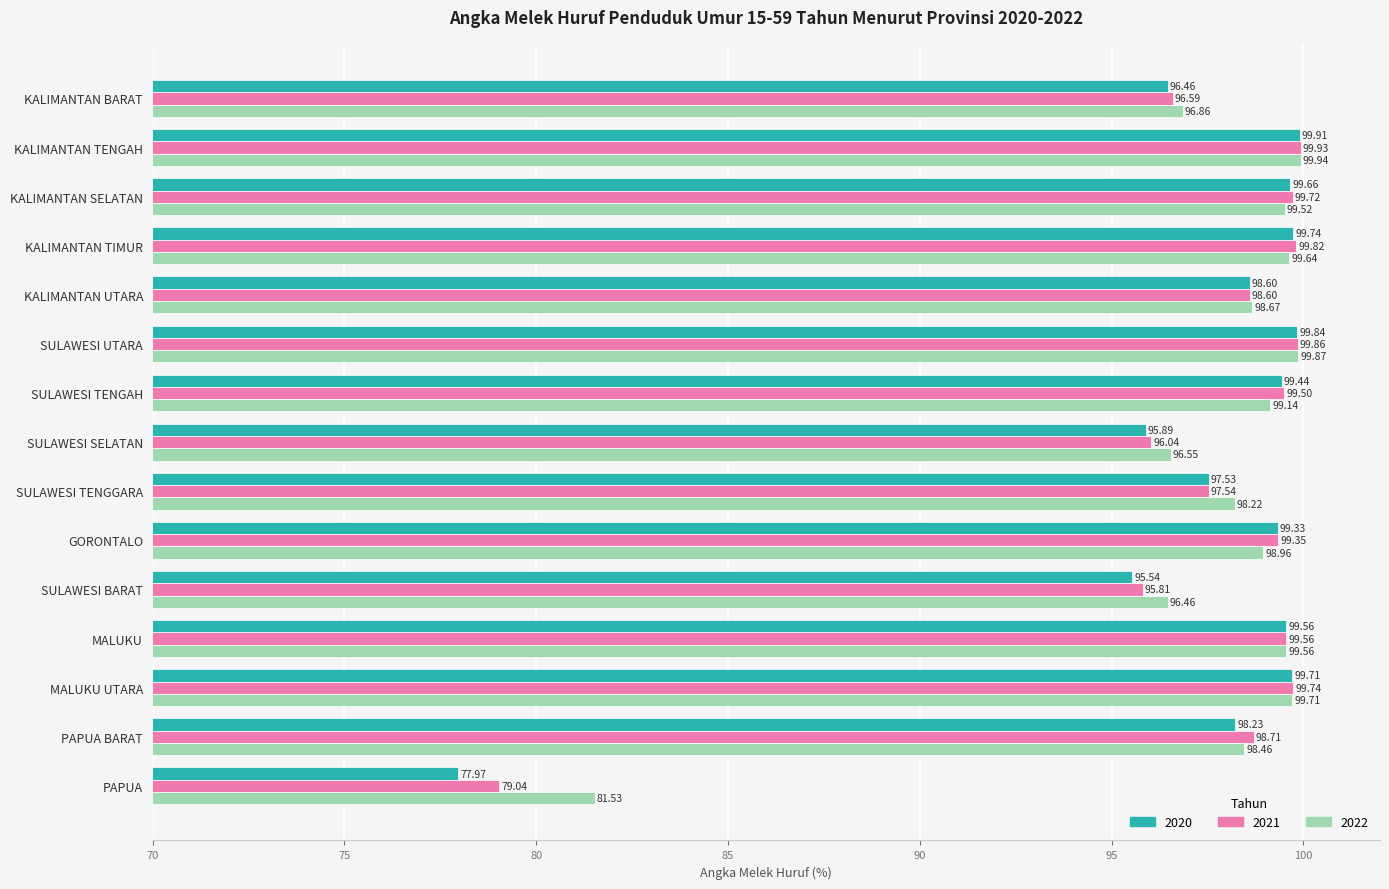

At which label does 2022 reach its peak?

KALIMANTAN TENGAH